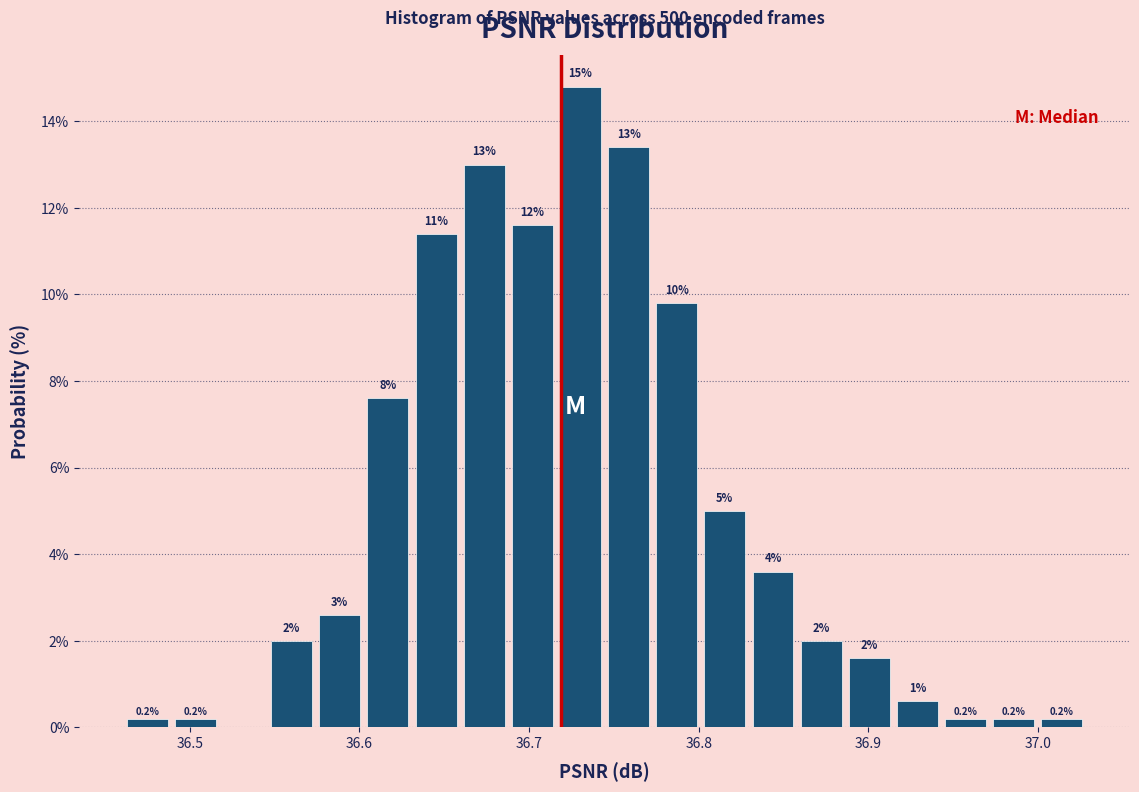

Around what value on the x-axis is the tallest bar? Give the approximate position of its centre, as read against the axis.

36.73